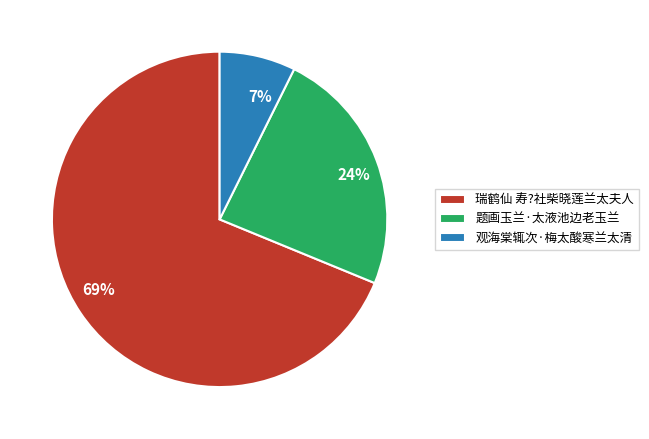

What is the ratio of the value at 观海棠辄次·梅太酸寒兰太清 to the value at 瑞鹤仙 寿?社柴晓莲兰太夫人?

0.1